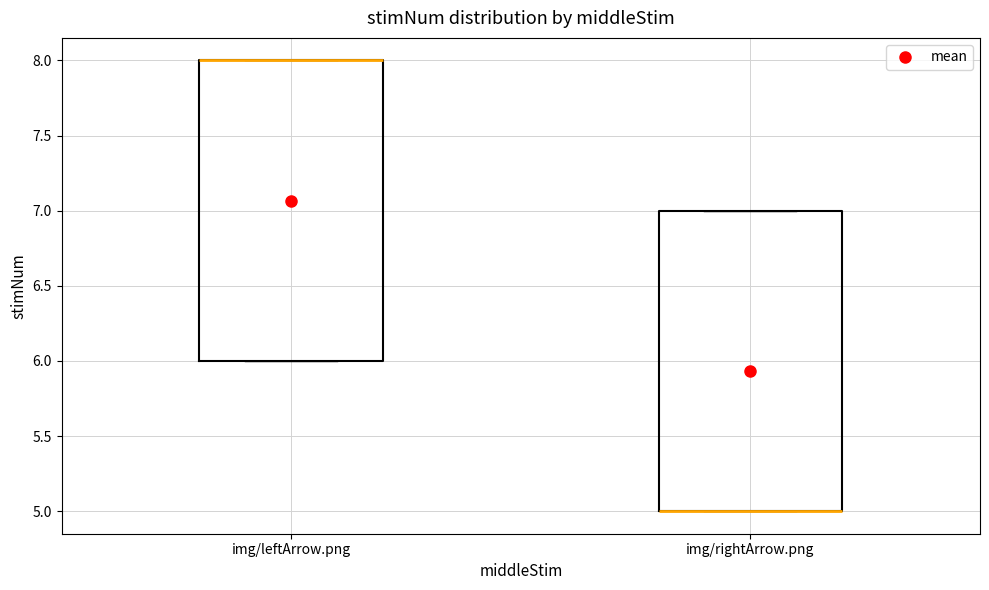

Reading left to right, read every box against the y-axis: the position of its median line, the range the box covers, and the ends of its whiskers. The values are not printed on the chart, so give them approximately, as read against the axis.

img/leftArrow.png: median 8 (drawn on the box's upper edge), box 6 to 8, whiskers 6 to 8
img/rightArrow.png: median 5 (drawn on the box's lower edge), box 5 to 7, whiskers 5 to 7